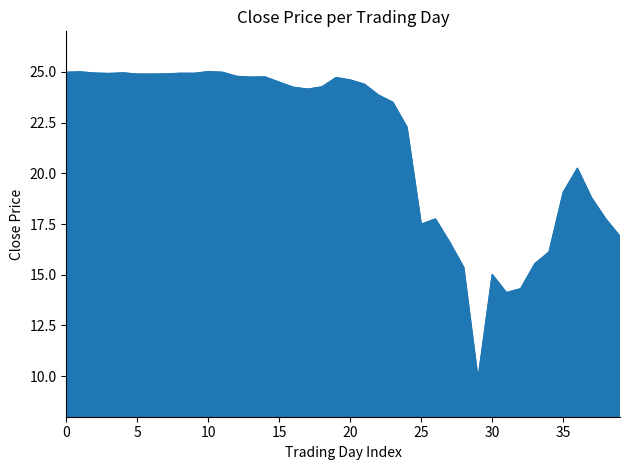

What is the difference between the maximum and minimum values?

15.1